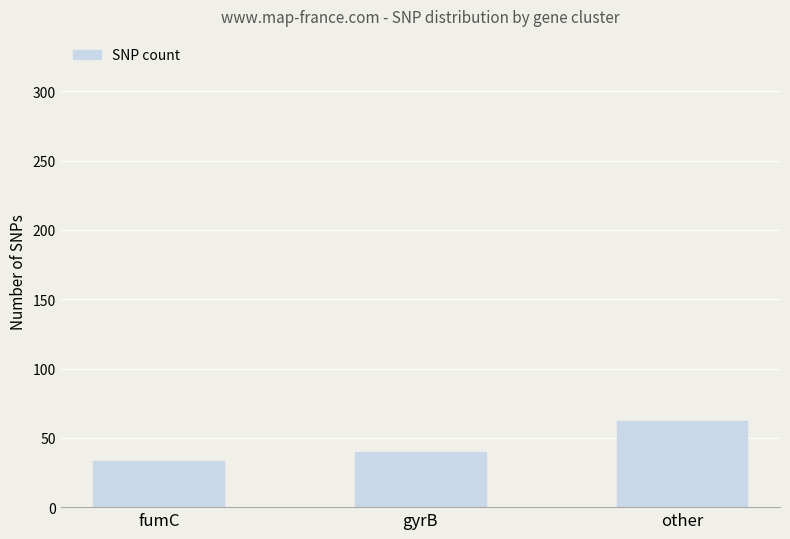

Are the bars grouped side by side (vs. stacked)?

No